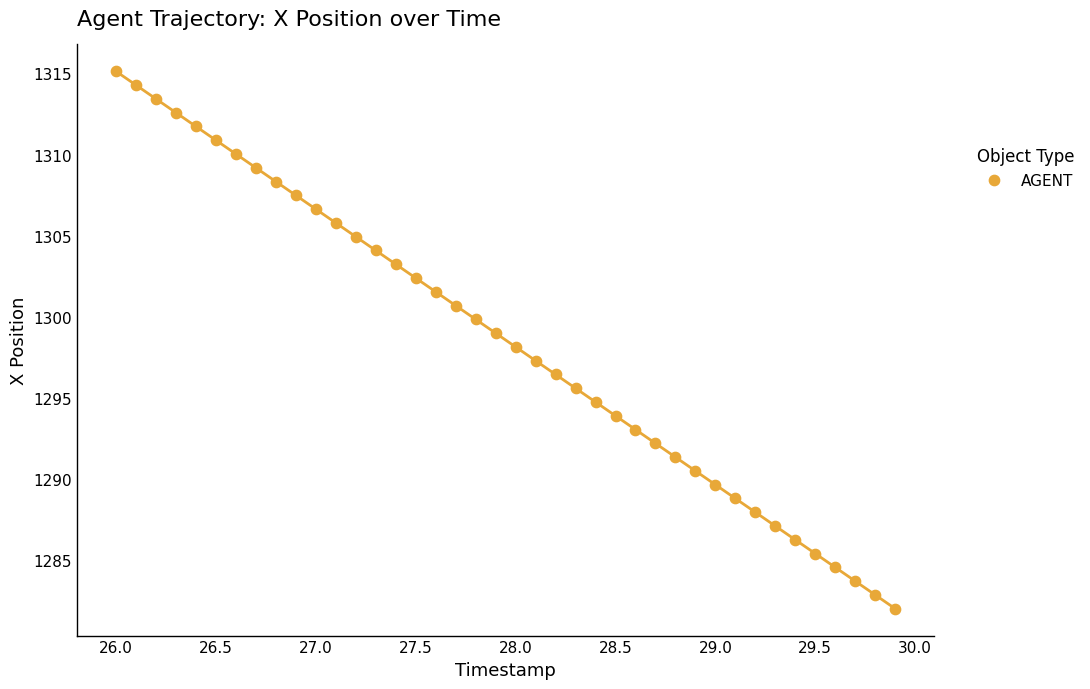

What is the range of Y values (max minus min)?

33.1